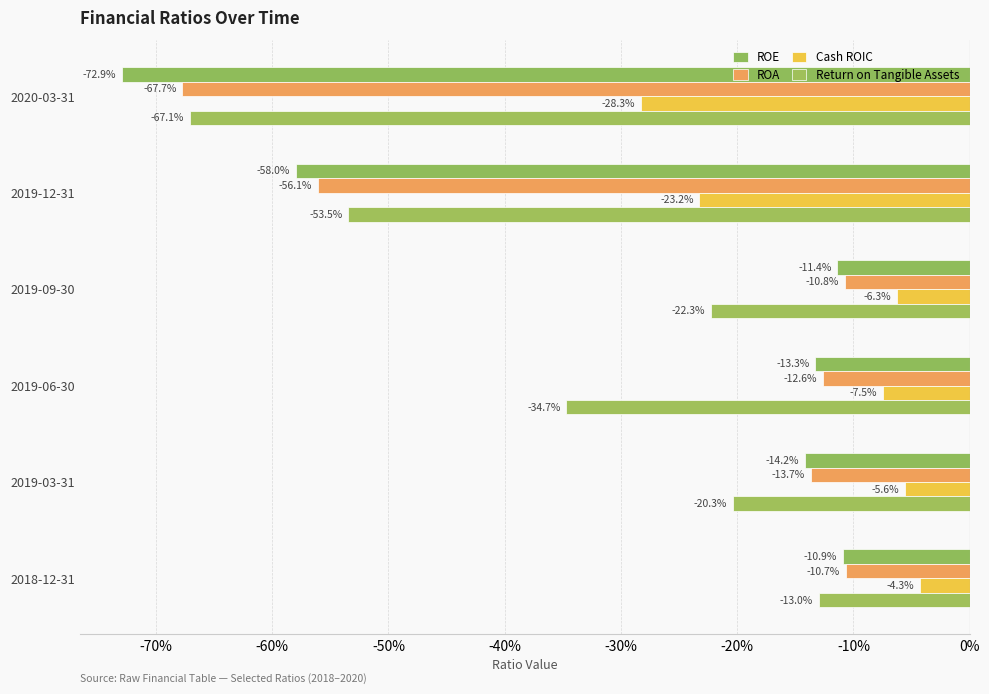

Reading left to right, transcribe all the data shown in this chart.

ROE: -0.7	-0.6	-0.1	-0.1	-0.1	-0.1
ROA: -0.7	-0.6	-0.1	-0.1	-0.1	-0.1
Cash ROIC: -0.3	-0.2	-0.1	-0.1	-0.1	-0.0
Return on Tangible Assets: -0.7	-0.5	-0.2	-0.3	-0.2	-0.1